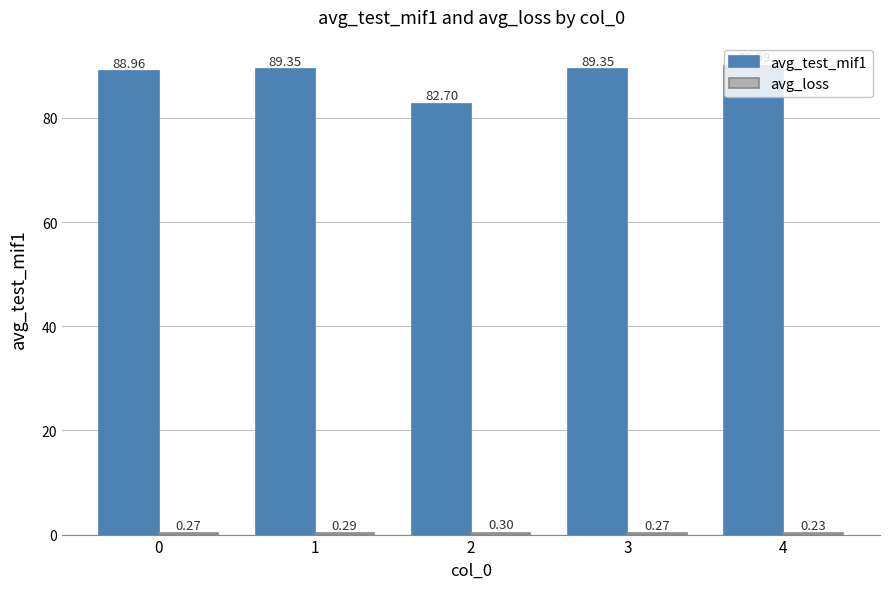

What is the total value across all series at 1?

89.6